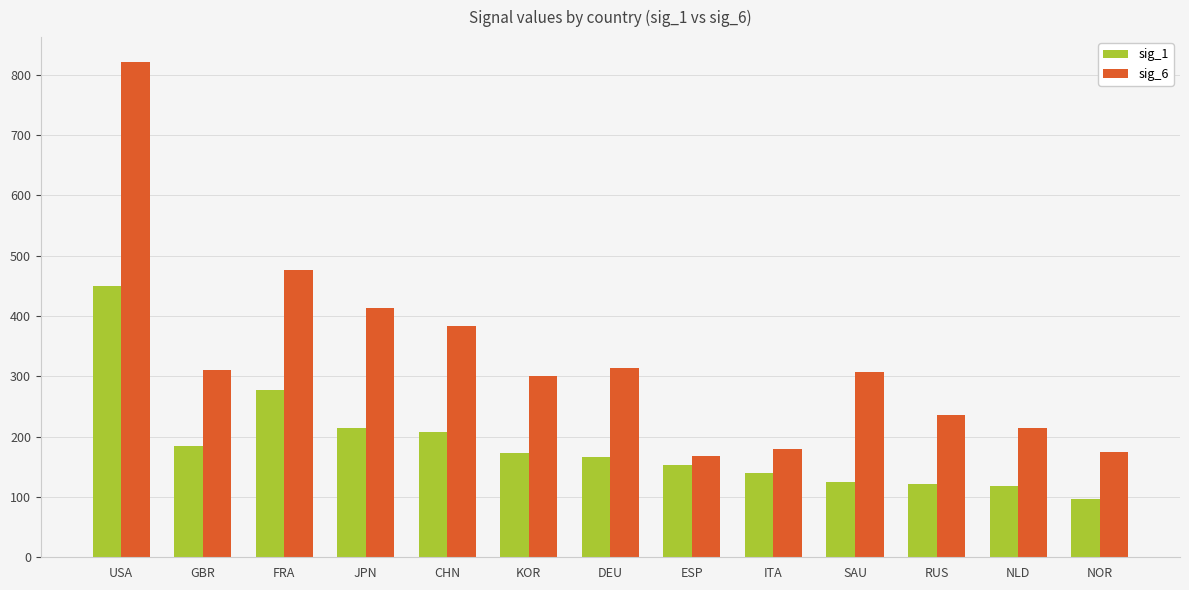

How many data points does each series have?

13